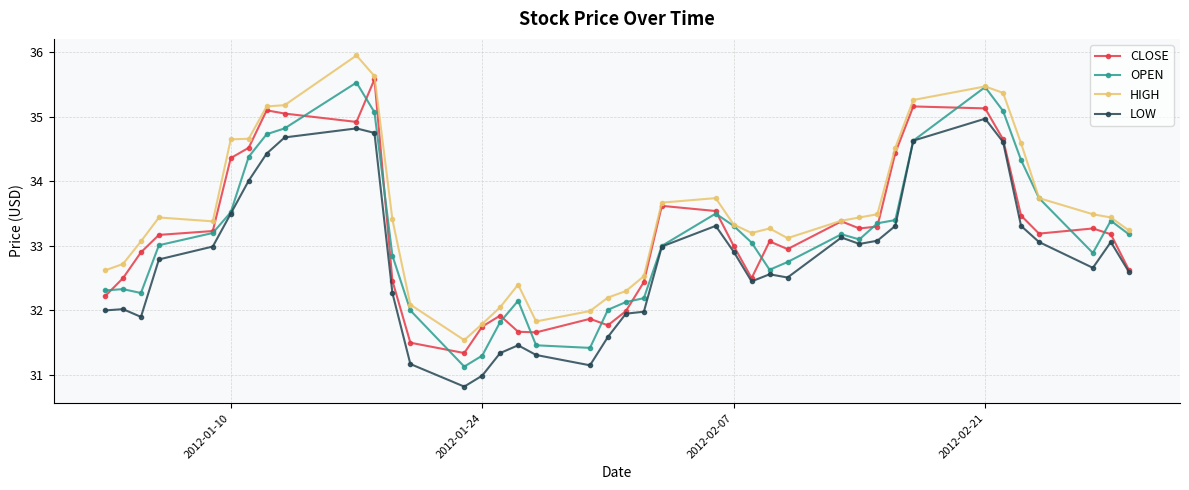

What is the value of the OPEN point at the 11th from the left?

35.1